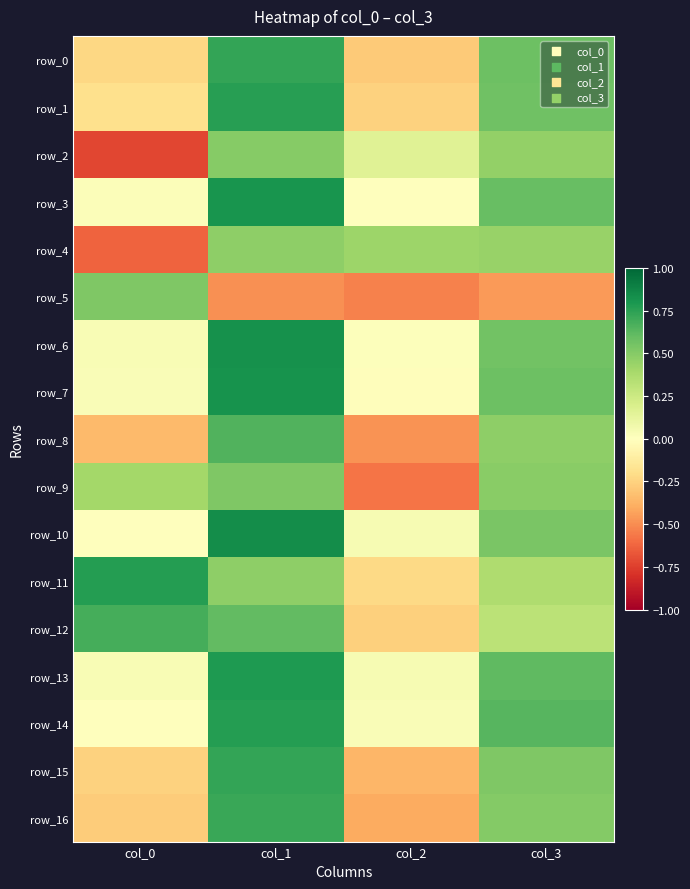

What is the difference between the maximum and minimum values in the row_6 series?

0.8